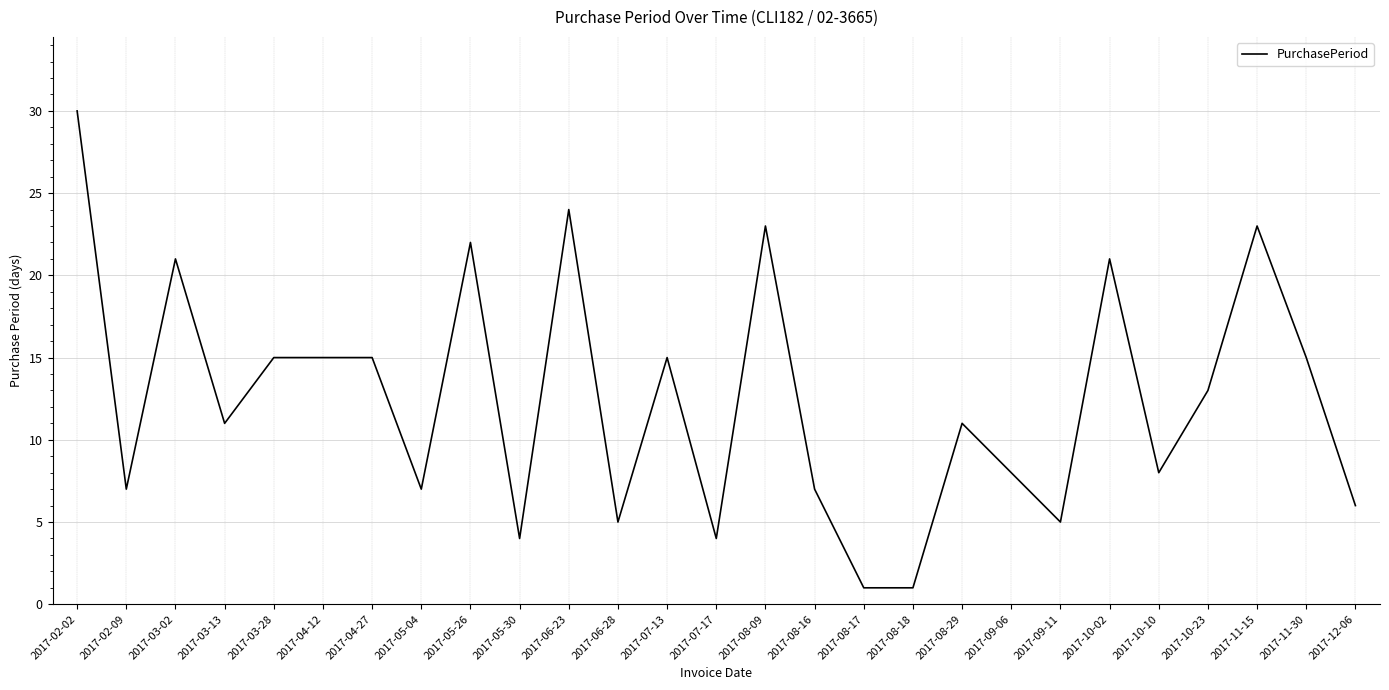

Between 2017-08-18 and 2017-10-02, which is larger?

2017-10-02